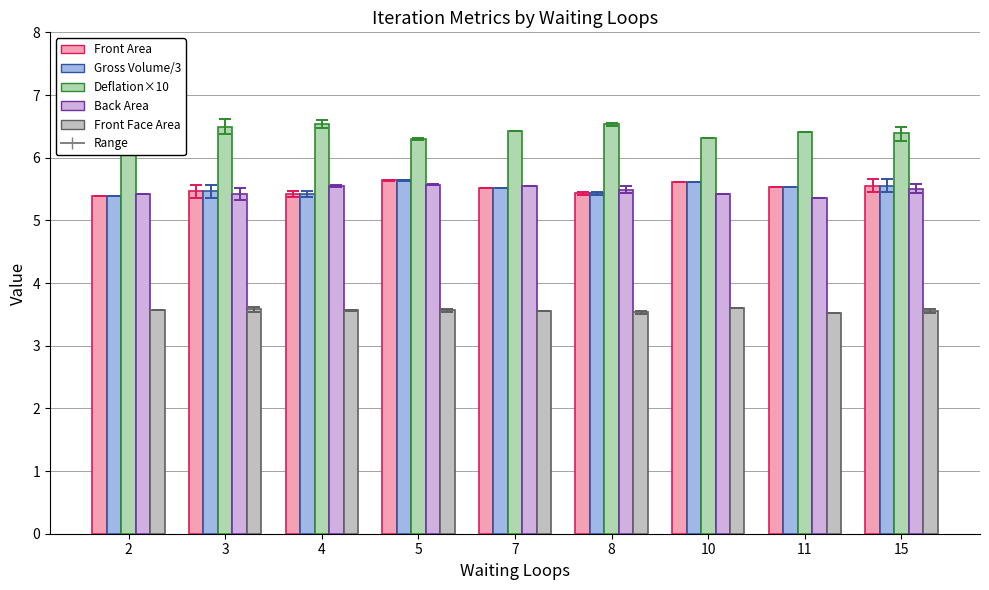

Which label corresponds to the largest value in the chart?

2